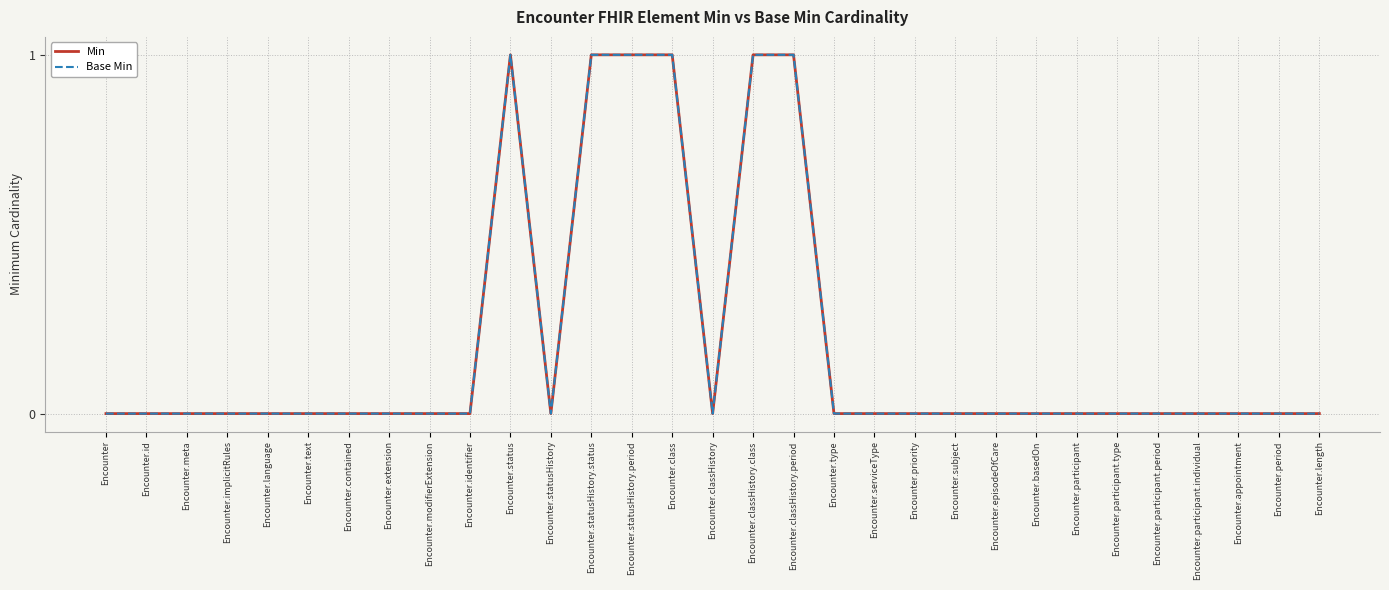

Is this an area chart (filled region under the line)?

No